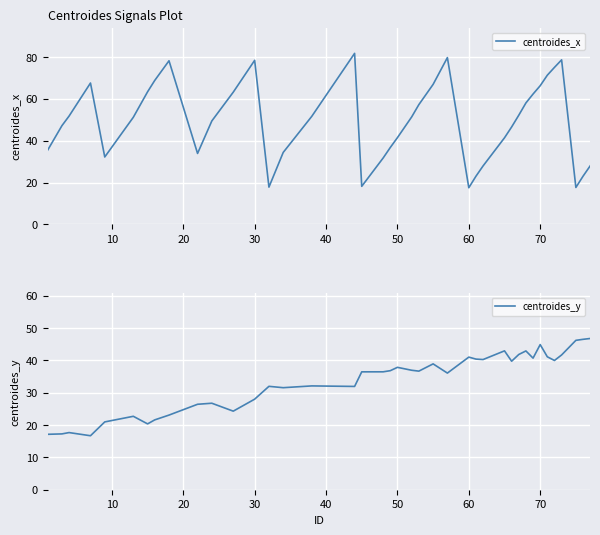

Reading left to right, list all the values displayed in this chart.

centroides_x: 35.5	47.2	51.8	67.6	32.2	51.2	63.4	68.8	78.2	33.9	49.4	63.2	78.4	17.8	34.4	51.6	81.8	18.2	31.7	36.7	41.5	51.4	57.2	66.9	79.8	17.5	23.0	27.9	41.4	46.6	52.2	58.1	62.3	66.3	71.3	75.1	78.7	17.6	23.0	27.9
centroides_y: 17.1	17.3	17.7	16.7	21.0	22.7	20.4	21.6	23.1	26.4	26.7	24.3	28.0	32.0	31.5	32.1	31.9	36.4	36.5	36.8	37.8	36.9	36.7	38.9	36.1	41.0	40.4	40.2	42.9	39.7	41.8	42.9	40.7	44.9	41.1	40.0	41.7	46.2	46.5	46.8